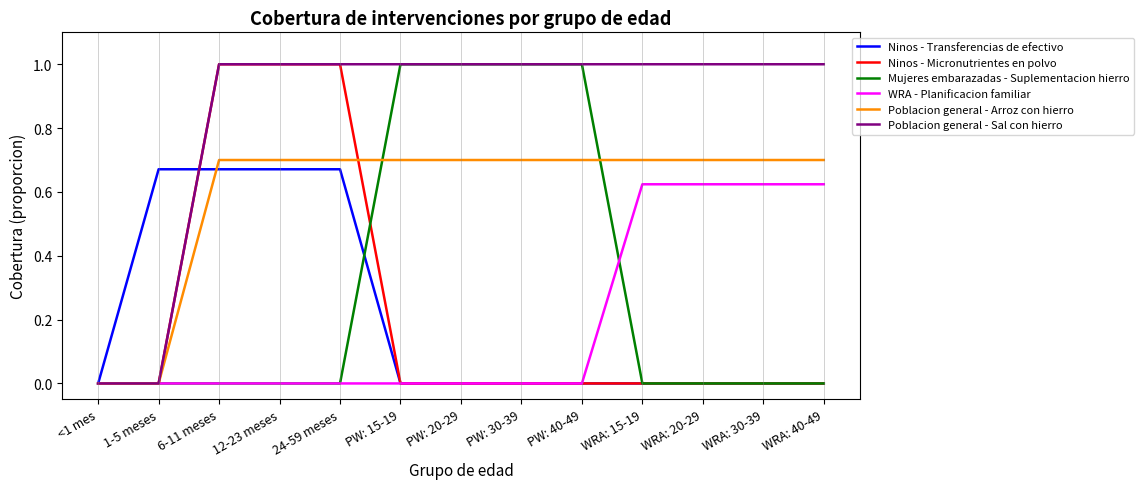

Is it true that Poblacion general - Sal con hierro equals 1.4 at PW: 40-49?

False